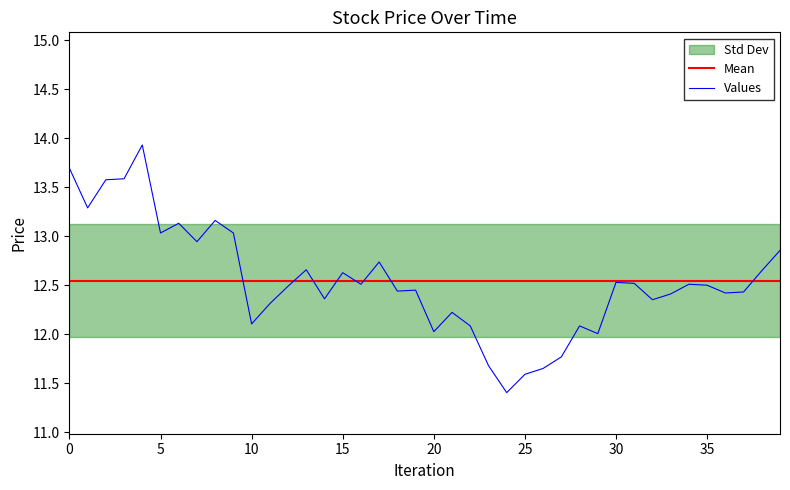

What is the difference between the highest and lowest values at 10?

1.0